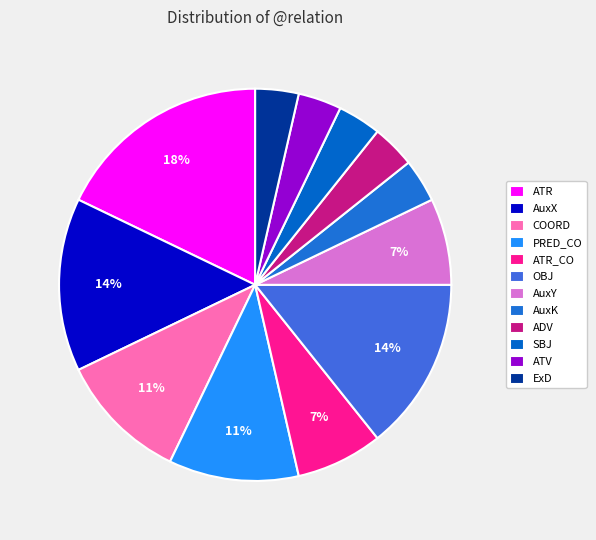

To the nearest percent, what is the average slice percentage?

8%